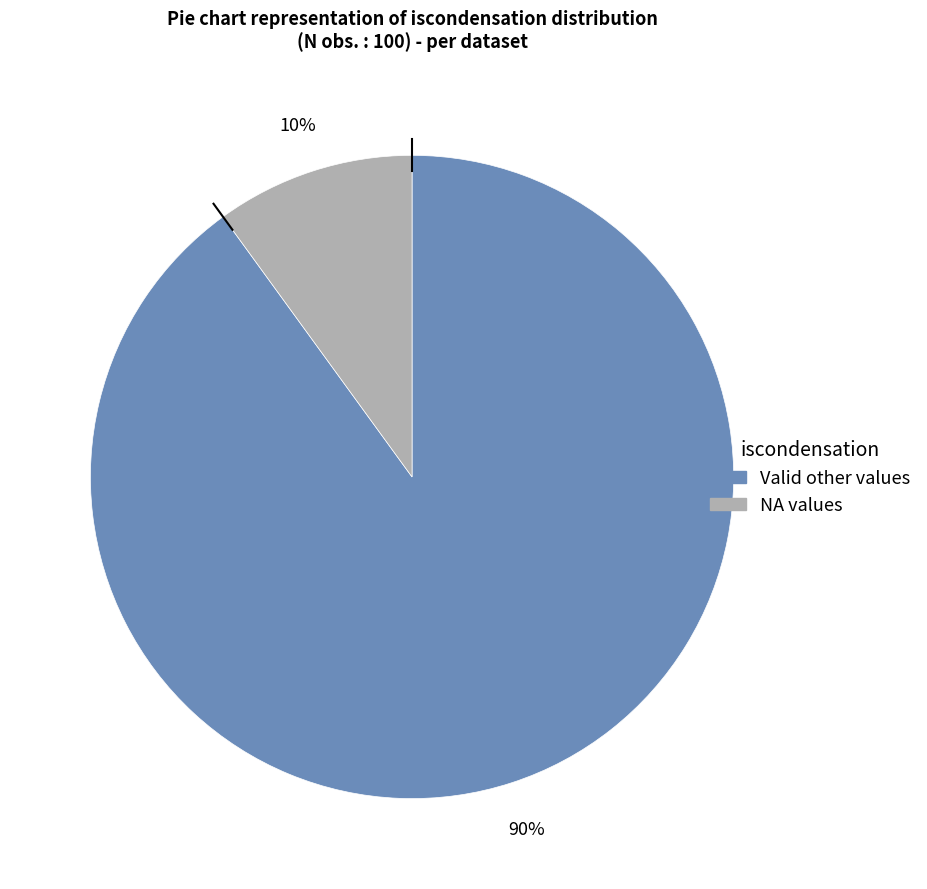

To the nearest percent, what is the difference between the largest and smallest slice percentages?

80%